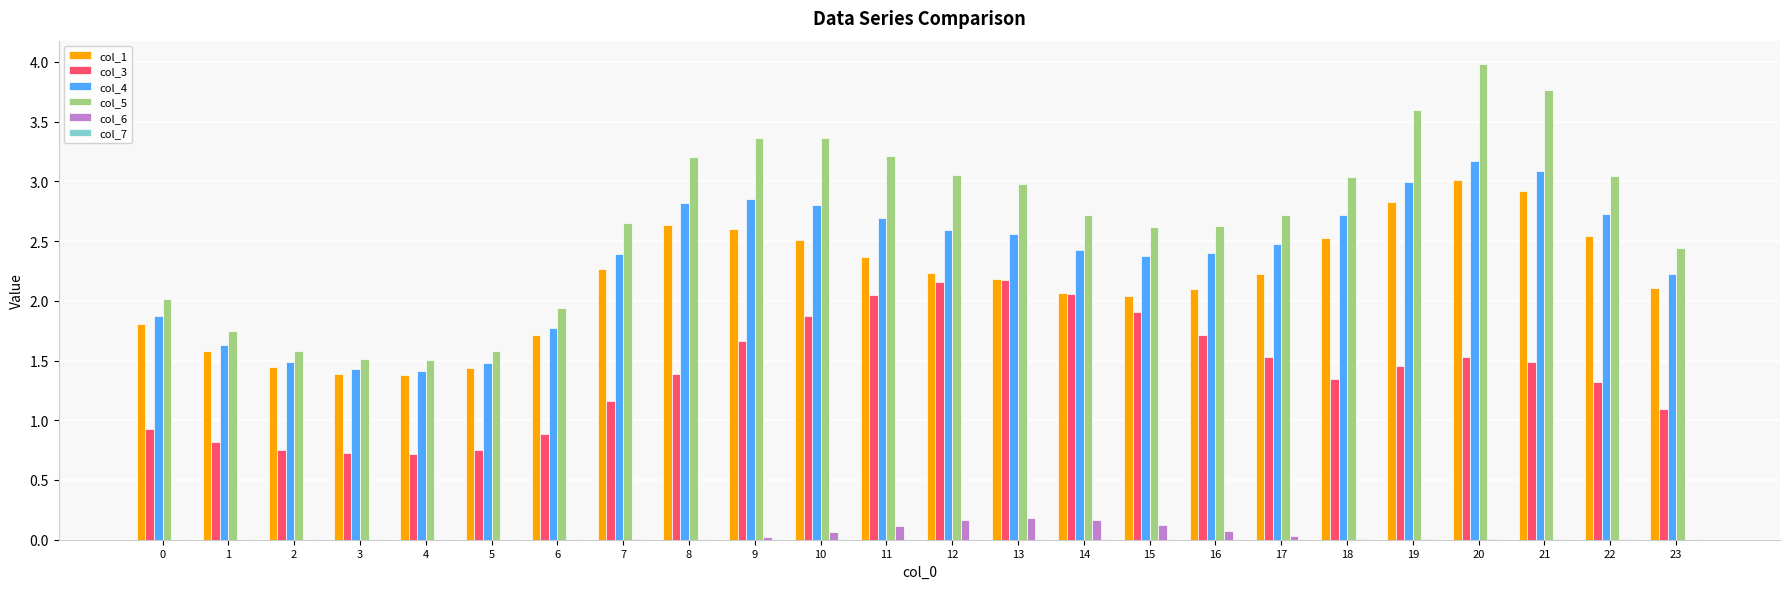

What is the greatest value displayed?

4.0